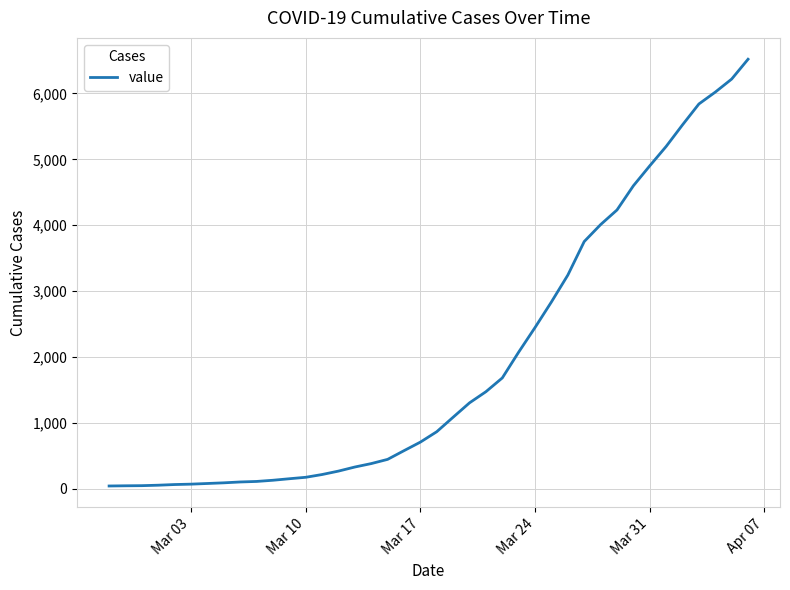

What is the difference between the maximum and minimum values?

6477